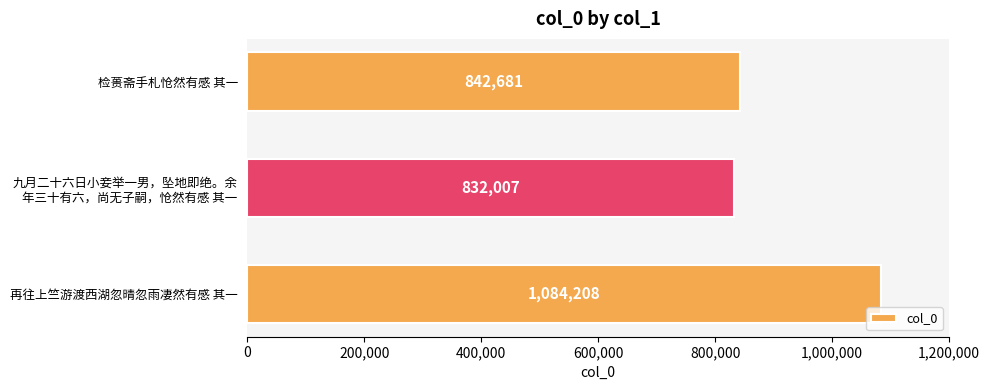

What is the difference between the maximum and minimum values?

252201